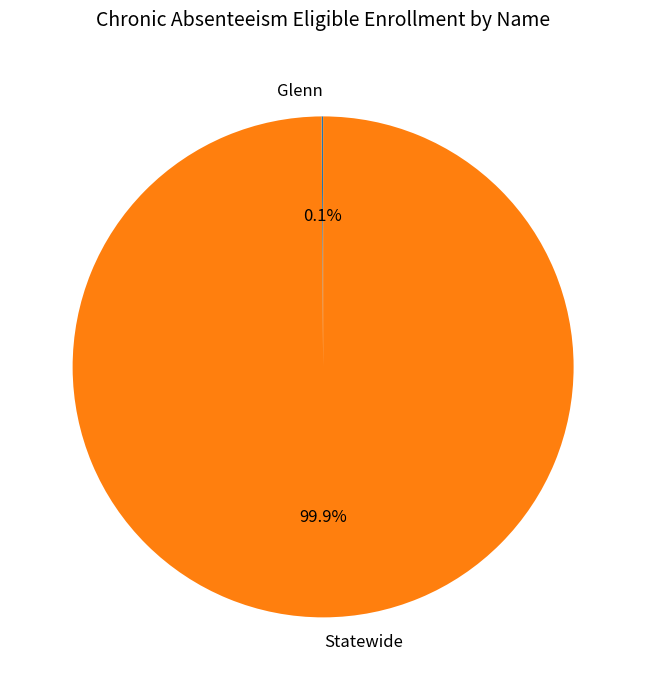

Is there a majority slice in this chart?

Yes